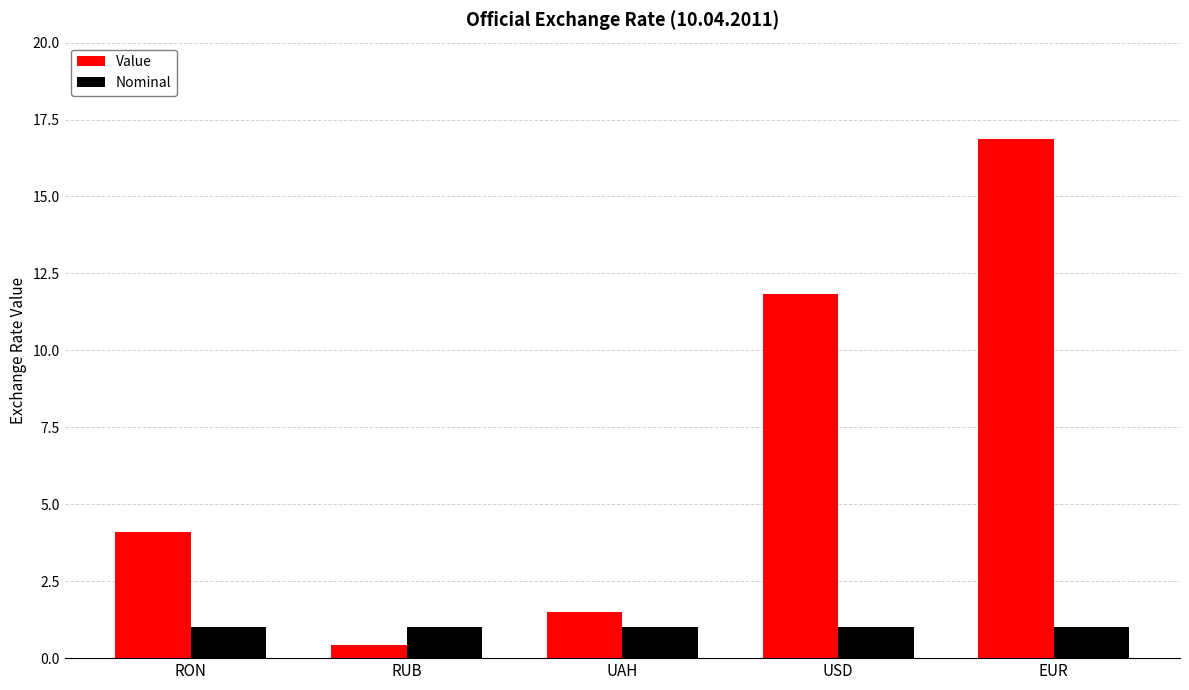

List the series in order of their peak value, lowest first.

Nominal, Value